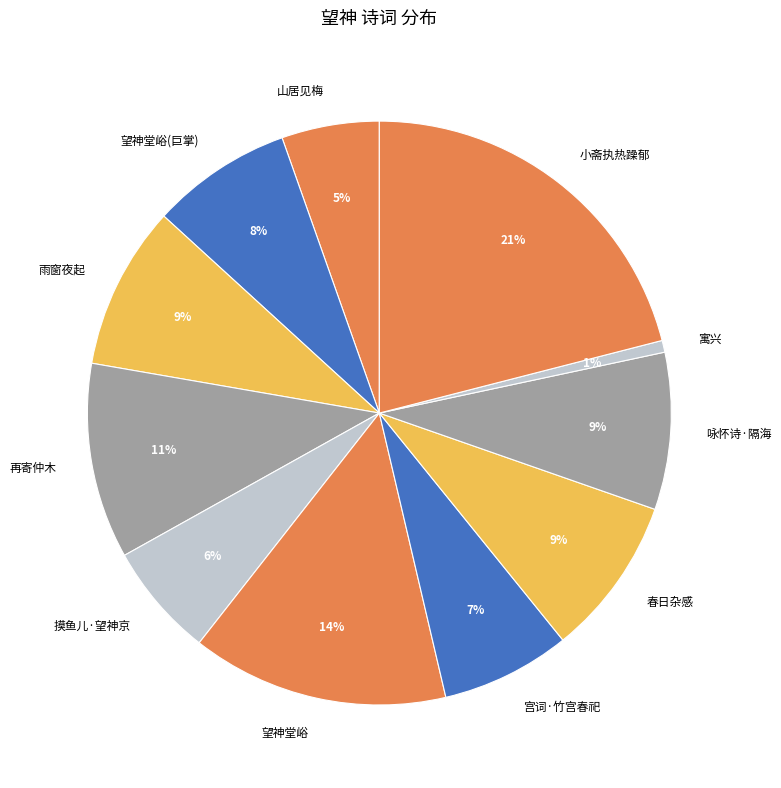

Between 宫词·竹宫春祀 and 雨窗夜起, which is larger?

雨窗夜起